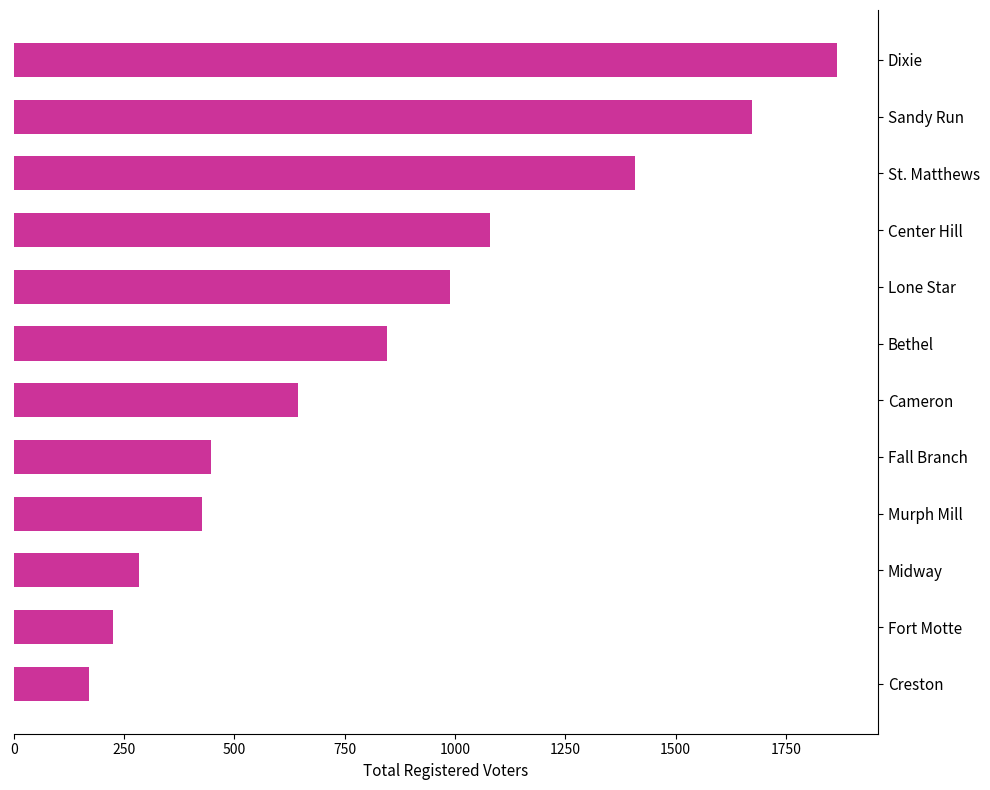

What is the difference between the second highest and minimum values?

1504